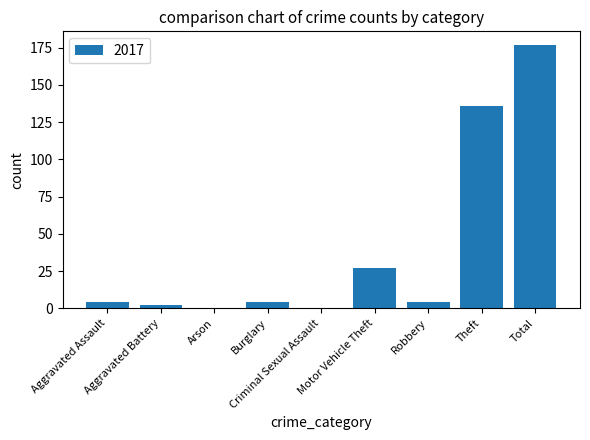

What is the maximum value shown in the chart?

177